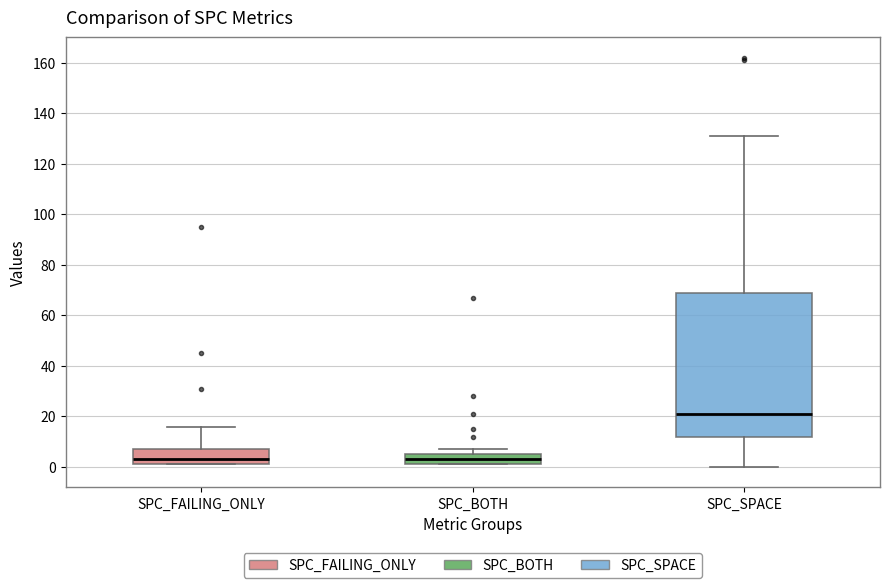

Where does the median line of the box for SPC_BOTH sit on the y-axis? The values are not printed on the chart, so give them approximately, as read against the axis.

4